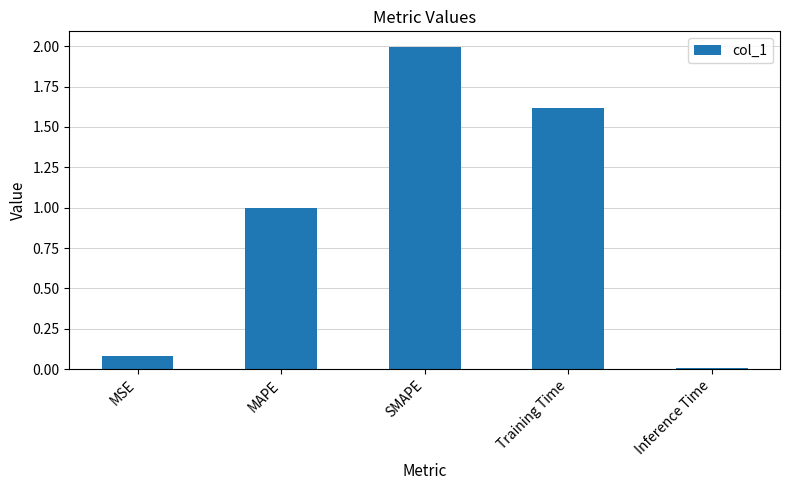

What is the change in value from MAPE to Inference Time?

-1.0